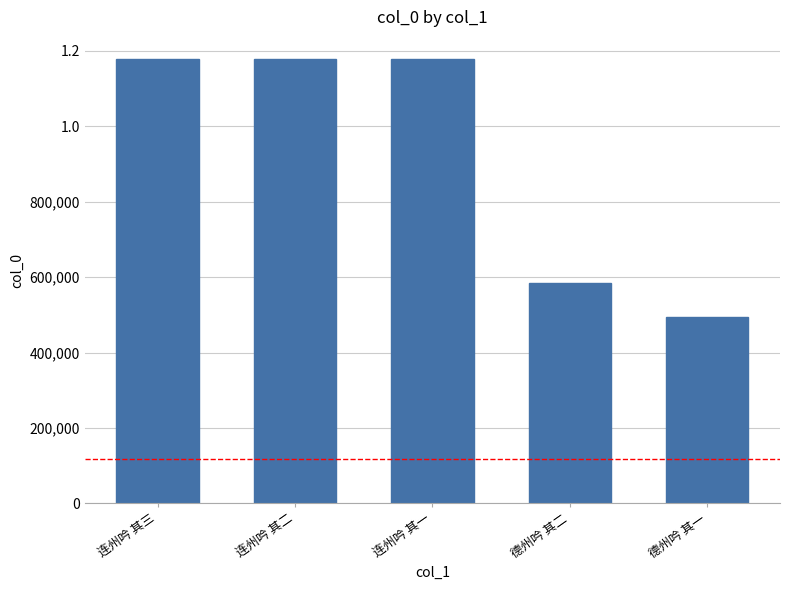

Is it true that the value at 连州吟 其三 is 1178097?

True